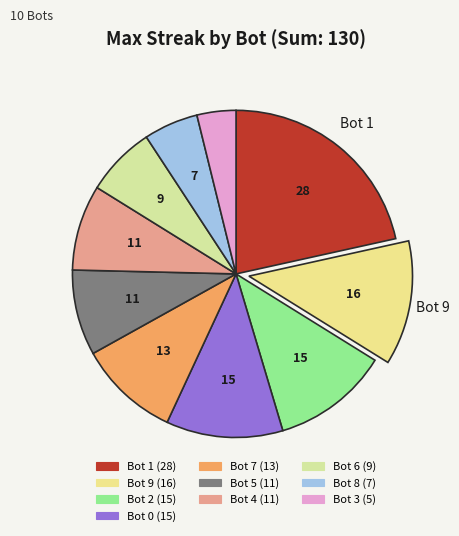

To the nearest percent, what is the difference between the largest and smallest slice percentages?

18%